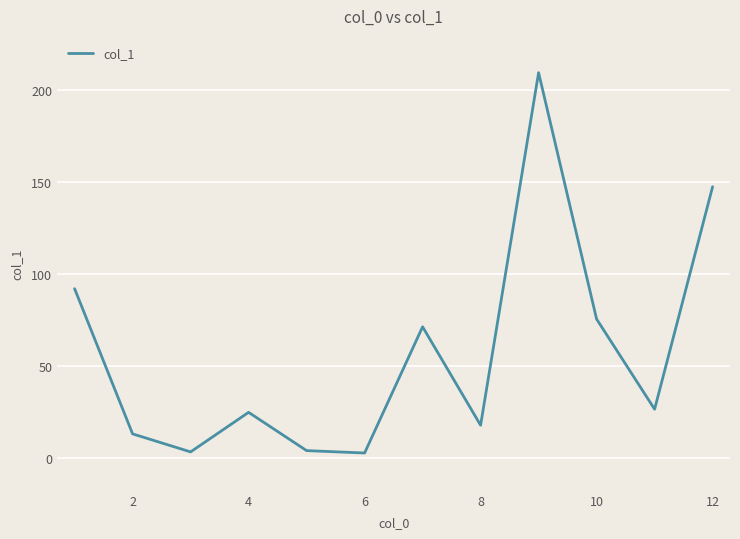

How many interior local valleys (lower than both neighbors) does the data have?

4